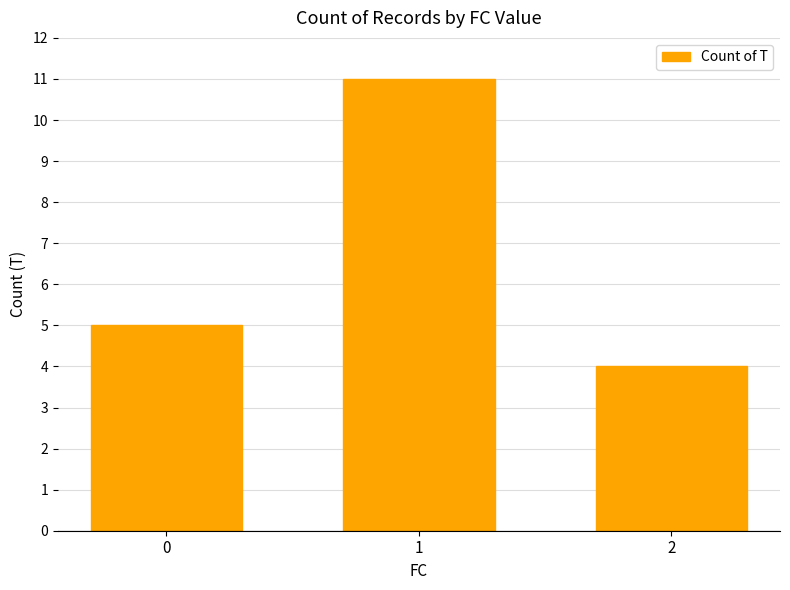

What is the ratio of the value at 2 to the value at 0?

0.8